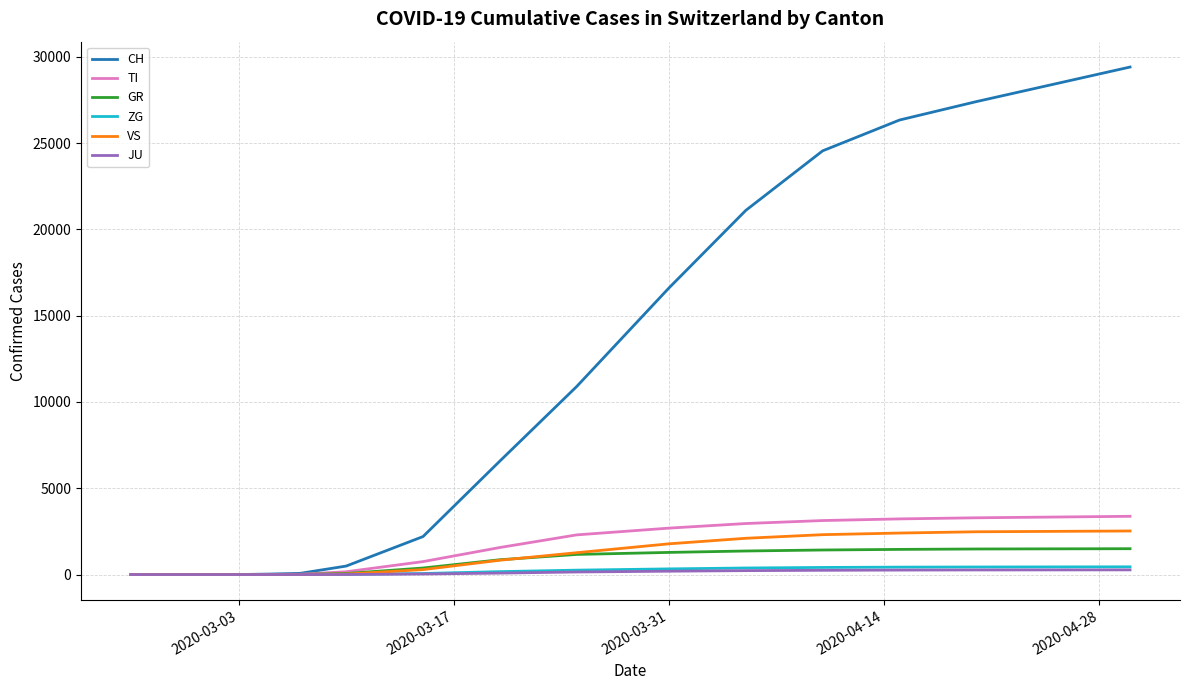

Which series has the largest total across all categories?

CH